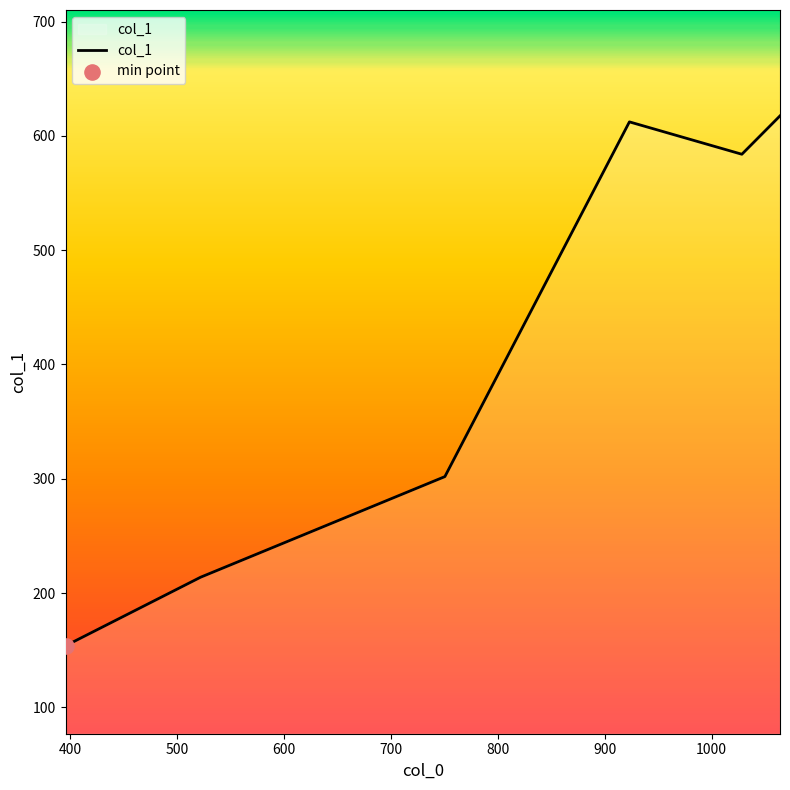

What is the maximum value shown in the chart?

617.5